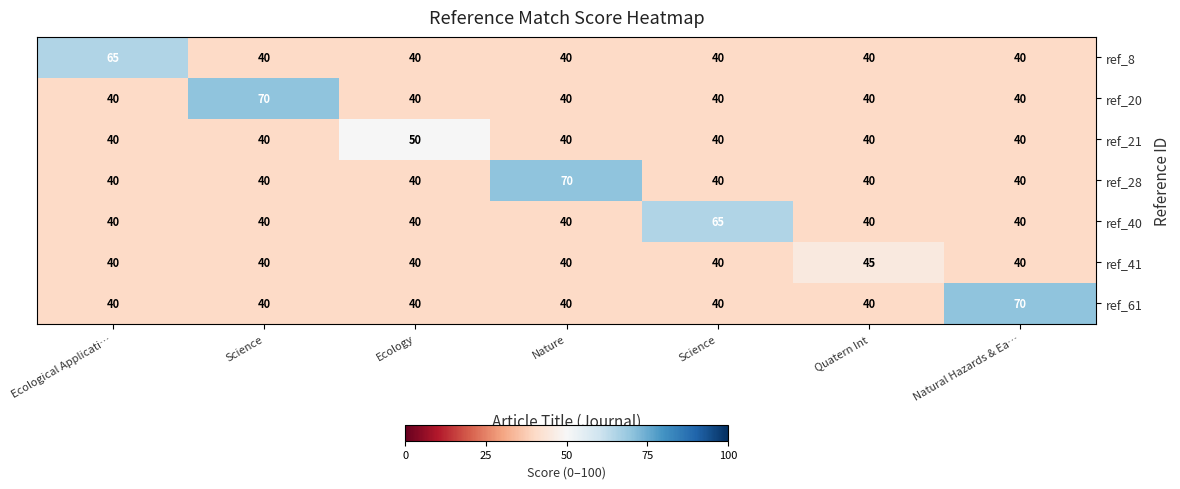

Which series changed the most between Ecology and Quatern Int?

ref_21